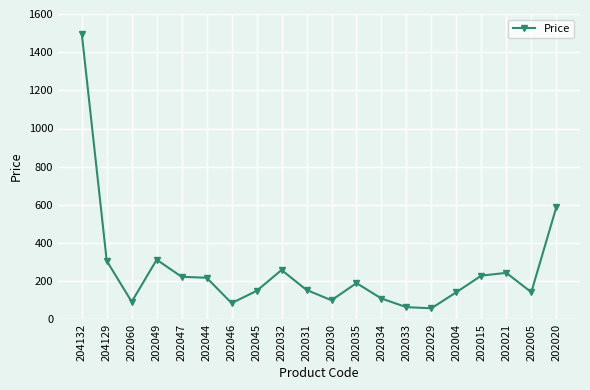

What is the ratio of the value at 202029 to the value at 202047?

0.3